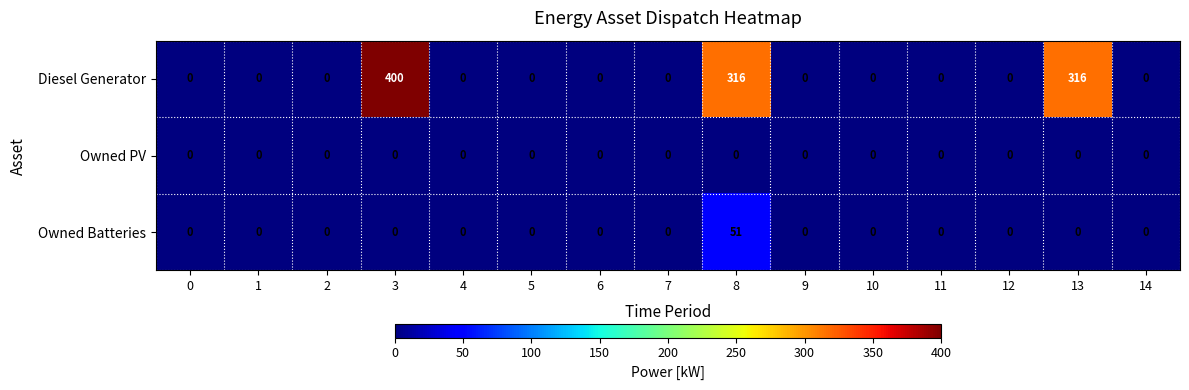

What is the greatest value displayed?

400